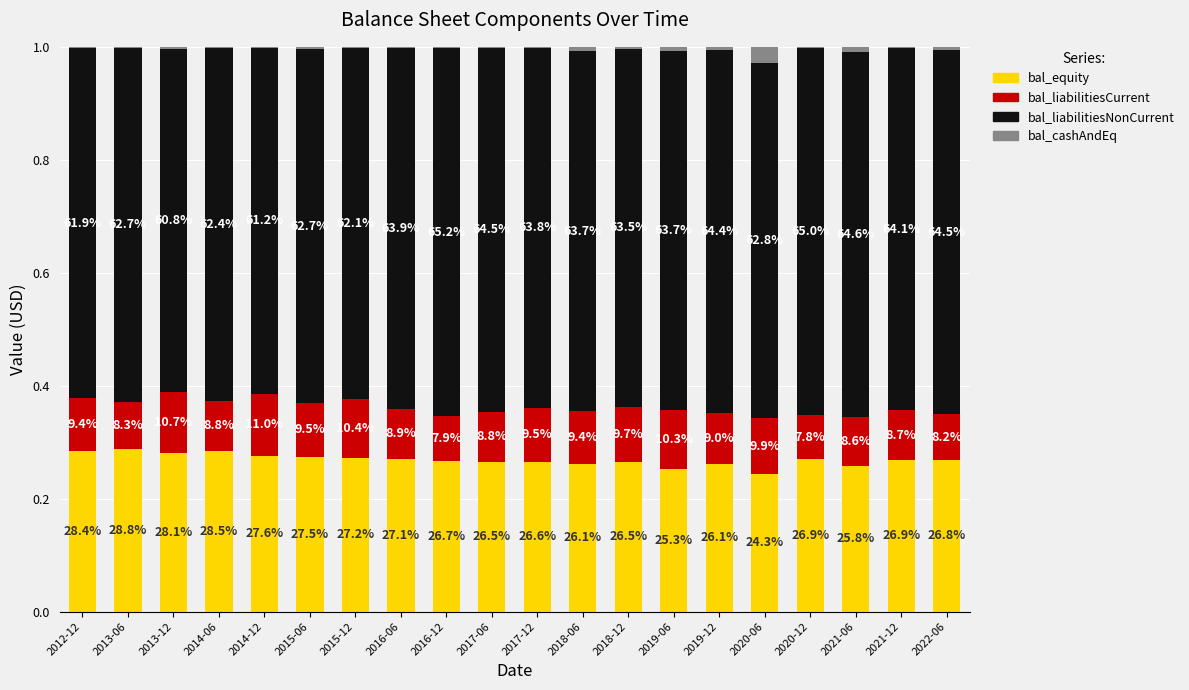

What is the label of the 17th bar from the left?

2020-12